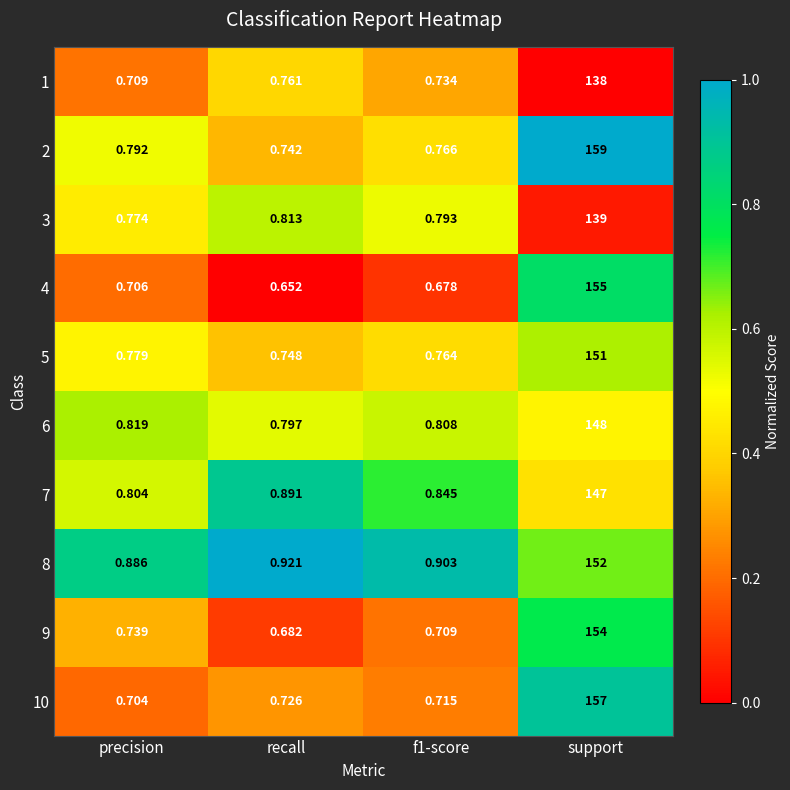

Which category has the highest value across all series?

support